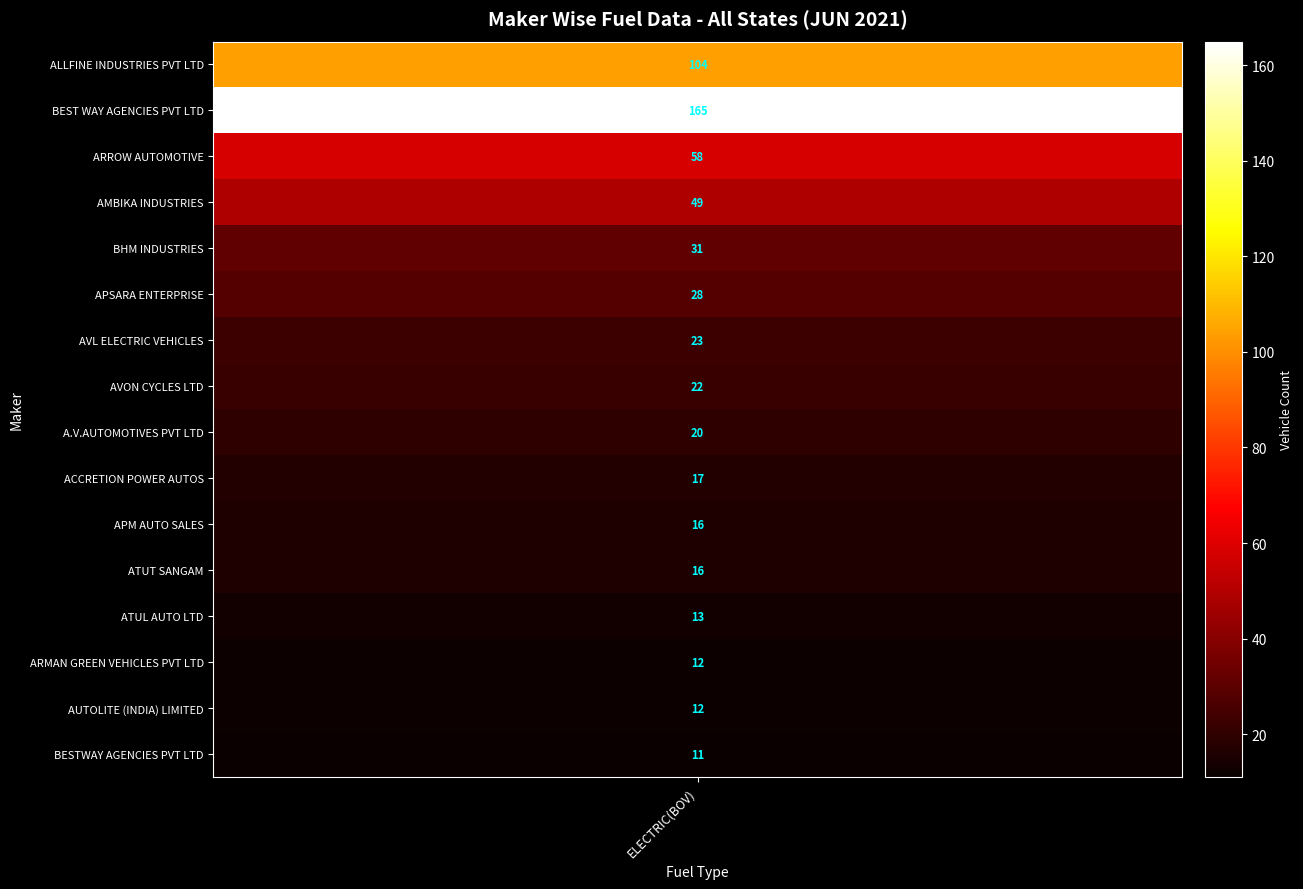

At ELECTRIC(BOV), list the series in order from smallest to largest.

BESTWAY AGENCIES PVT LTD, ARMAN GREEN VEHICLES PVT LTD, AUTOLITE (INDIA) LIMITED, ATUL AUTO LTD, APM AUTO SALES, ATUT SANGAM, ACCRETION POWER AUTOS, A.V.AUTOMOTIVES PVT LTD, AVON CYCLES LTD, AVL ELECTRIC VEHICLES, APSARA ENTERPRISE, BHM INDUSTRIES, AMBIKA INDUSTRIES, ARROW AUTOMOTIVE, ALLFINE INDUSTRIES PVT LTD, BEST WAY AGENCIES PVT LTD